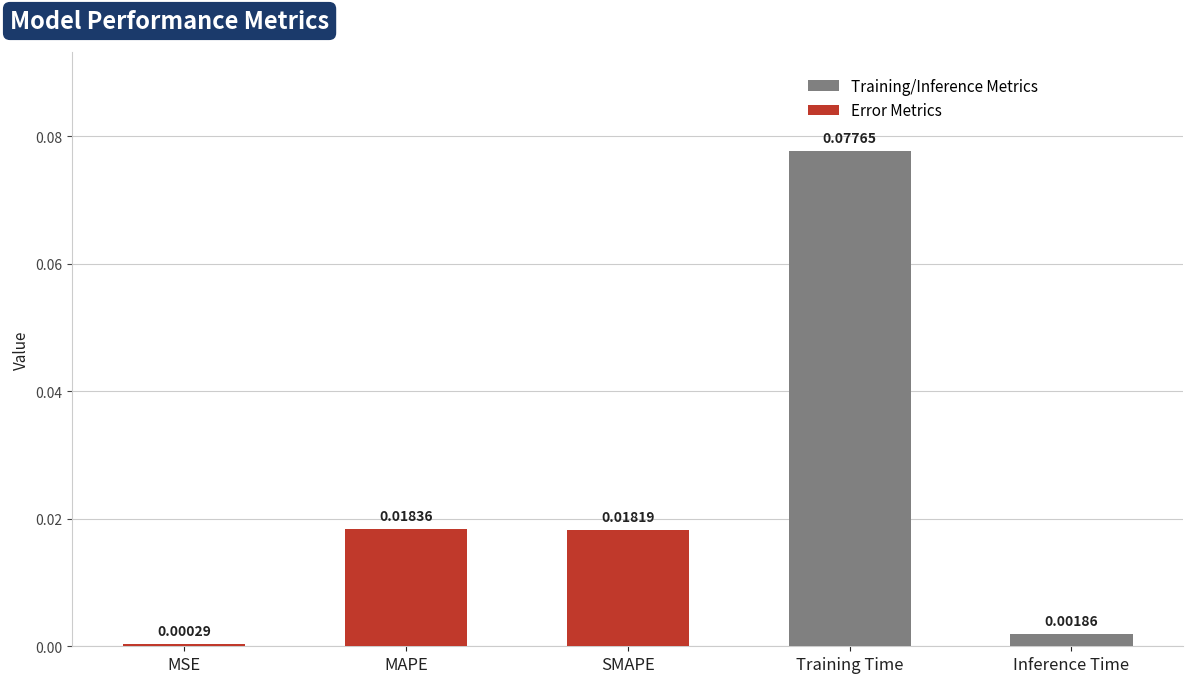

Rank the categories by value from highest to lowest.

Training Time, MAPE, SMAPE, Inference Time, MSE